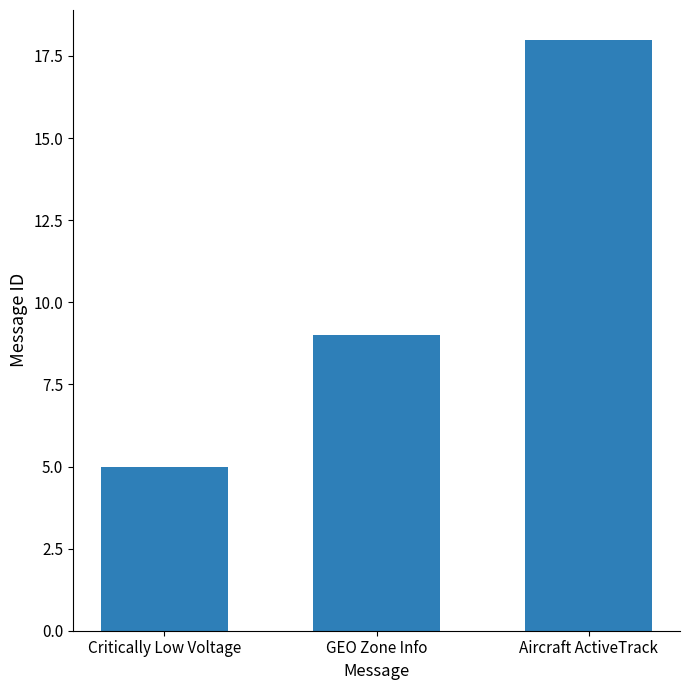

Is it true that the value at GEO Zone Info is 4?

False